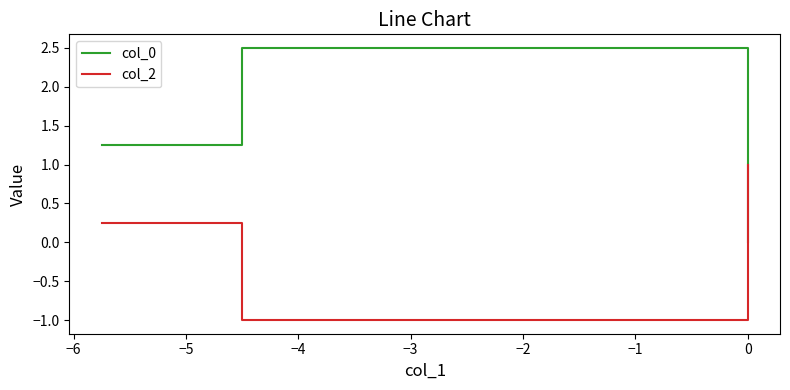

List the series in order of their peak value, highest first.

col_0, col_2